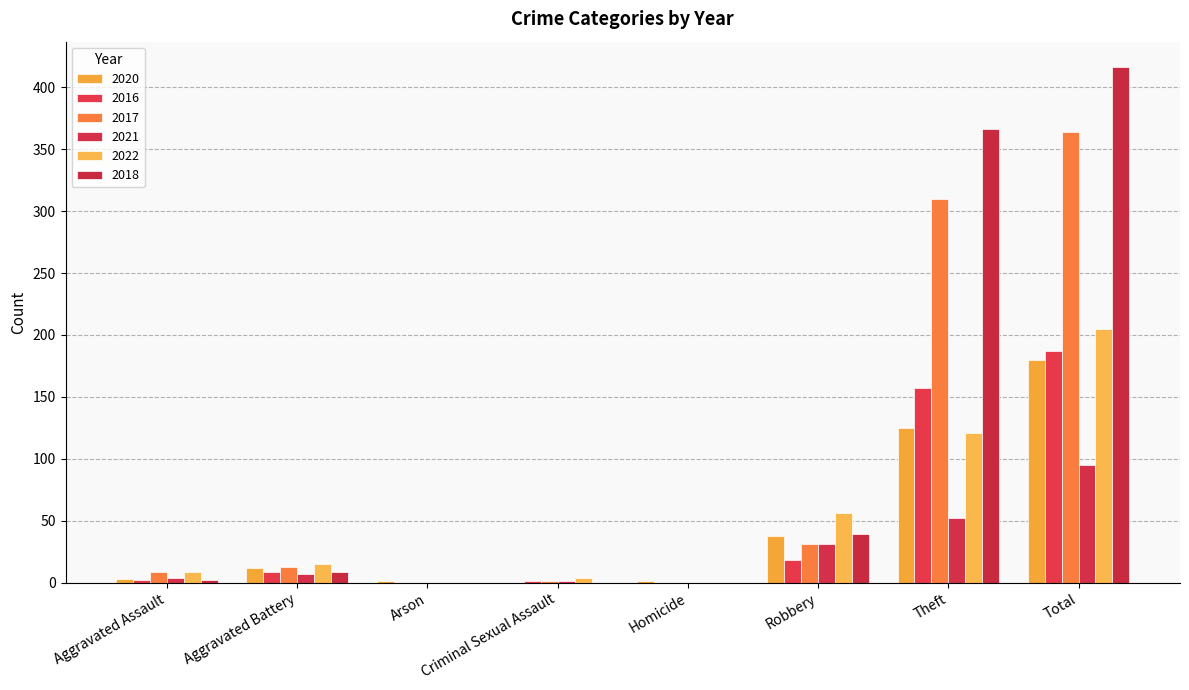

Reading left to right, extract all data points from this chart.

2020: 3	12	1	0	1	38	125	180
2016: 2	9	0	1	0	18	157	187
2017: 9	13	0	1	0	31	310	364
2021: 4	7	0	1	0	31	52	95
2022: 9	15	0	4	0	56	121	205
2018: 2	9	0	0	0	39	366	416